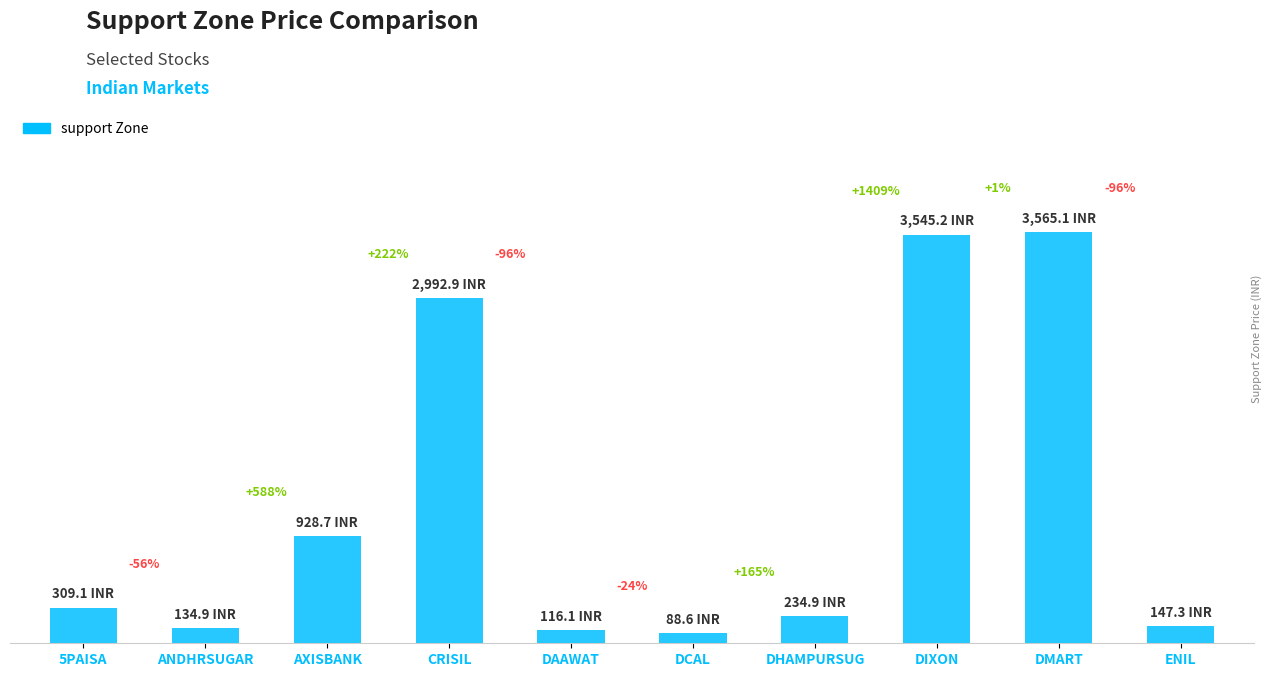

What is the difference between the second highest and minimum values?

3456.7